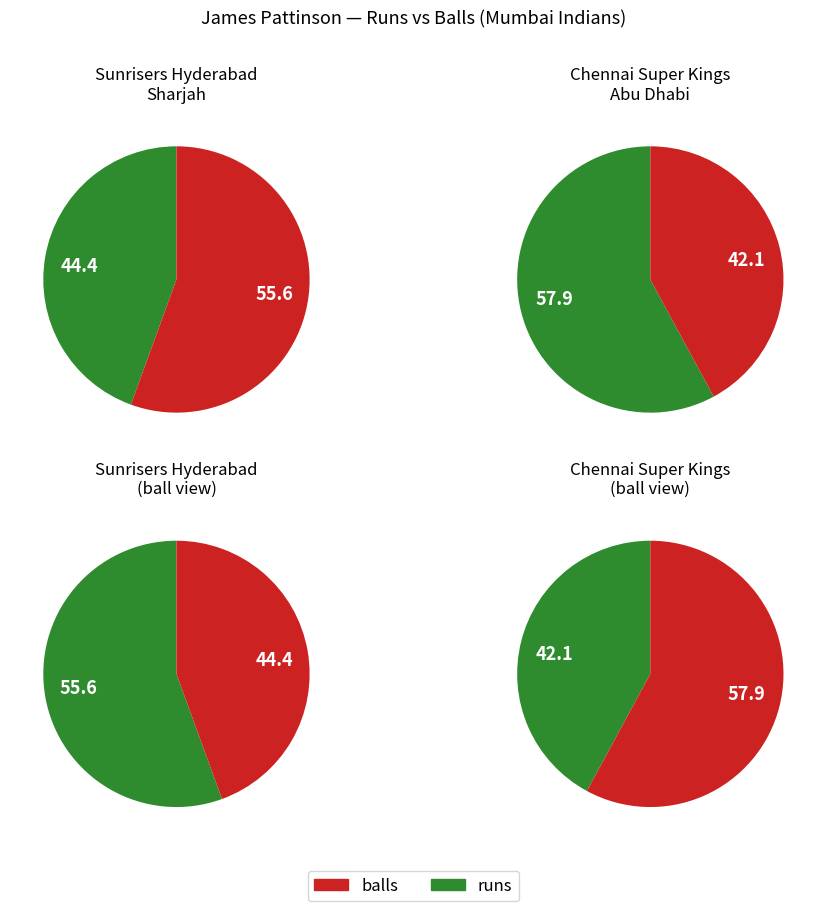

To the nearest percent, what is the average slice percentage?

50%